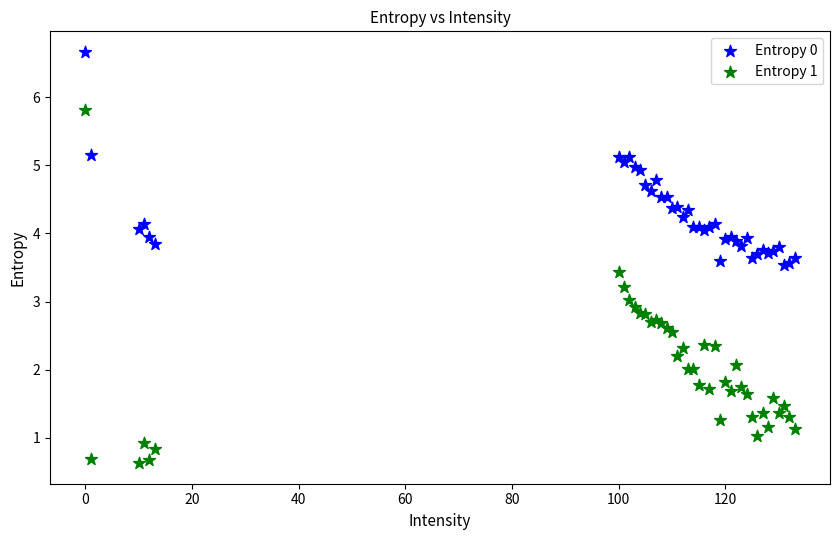

Which series contains the highest Y value?

Entropy 0